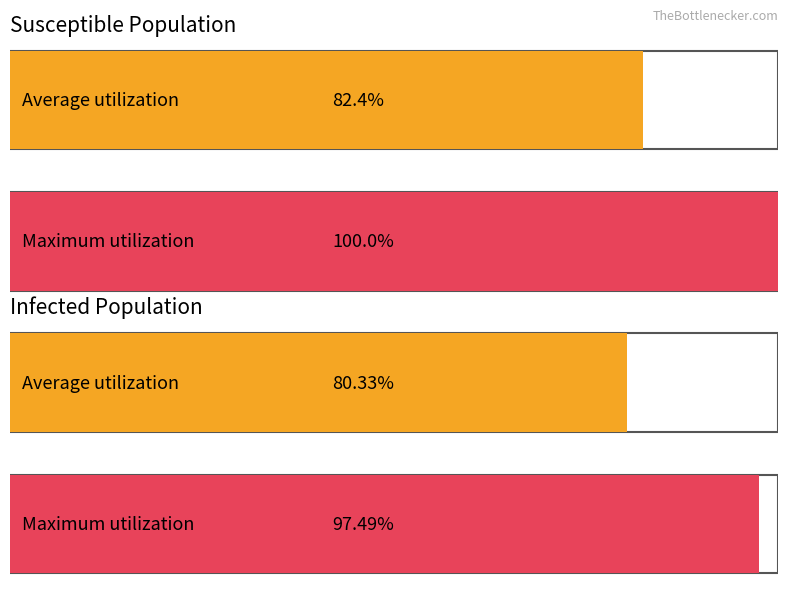

Between Susceptible avg (Day 0-9) and Infected avg (Day 0-9), which series saw the biggest shift?

Maximum utilization